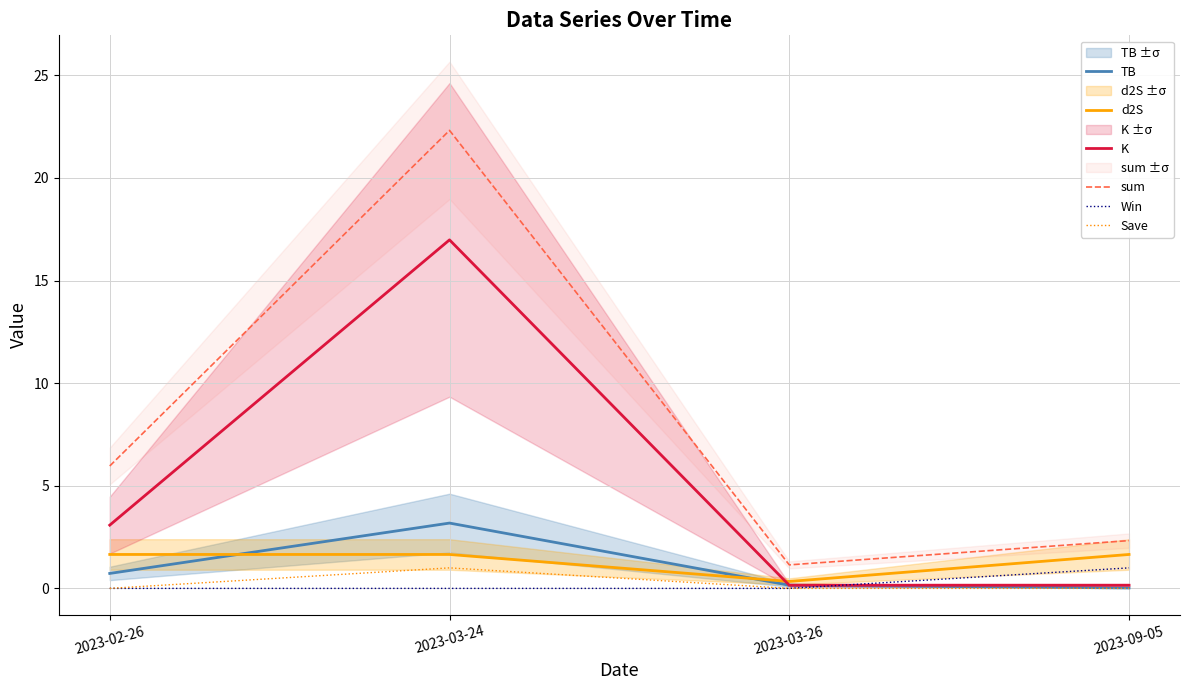

True or false: Save has a value of 0.7 at 2023-09-05.

False